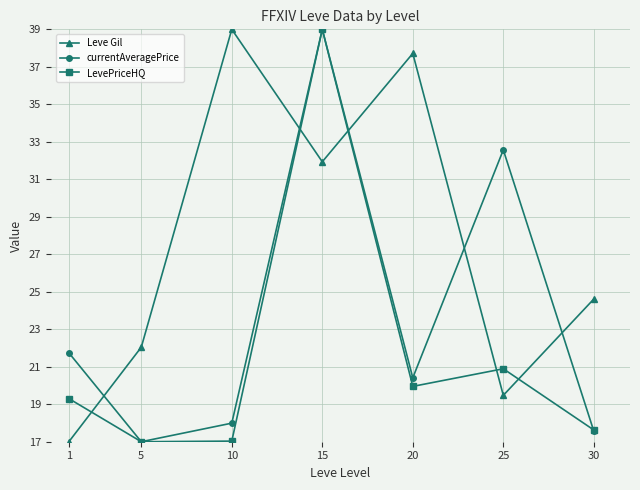

What is the value of the currentAveragePrice point at the 4th from the left?

39.0